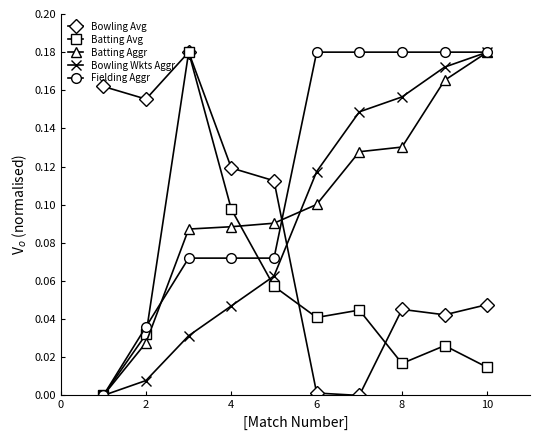

Which series has the largest total across all categories?

Fielding Aggr